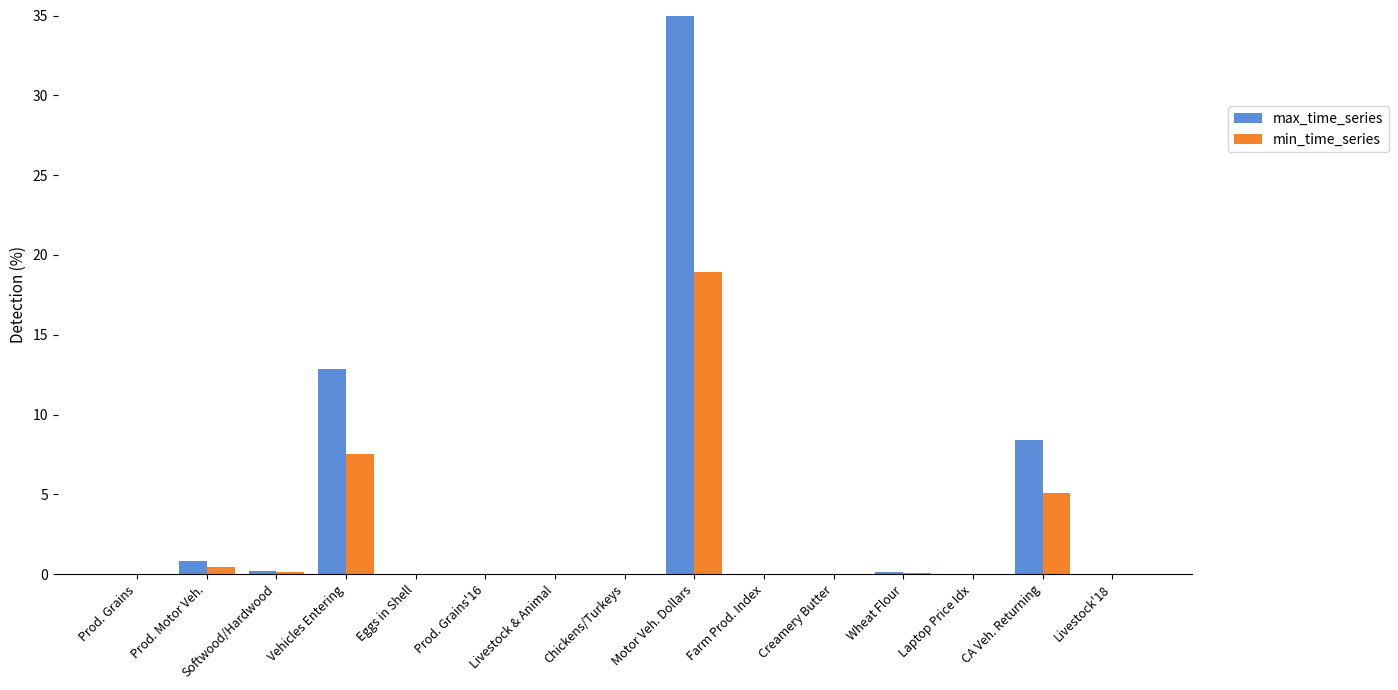

What value does the min_time_series series have at Prod. Motor Veh.?

0.4